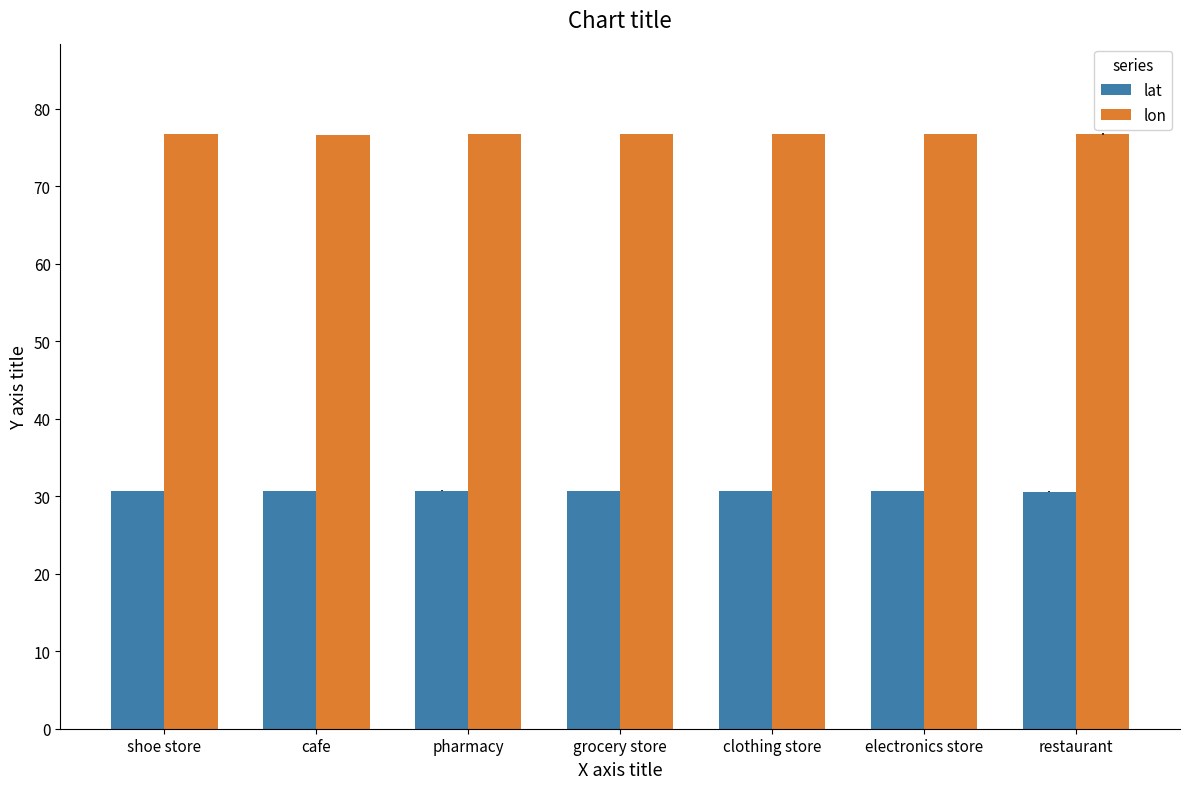

What is the value of the lat bar at the 3rd from the left?

30.7